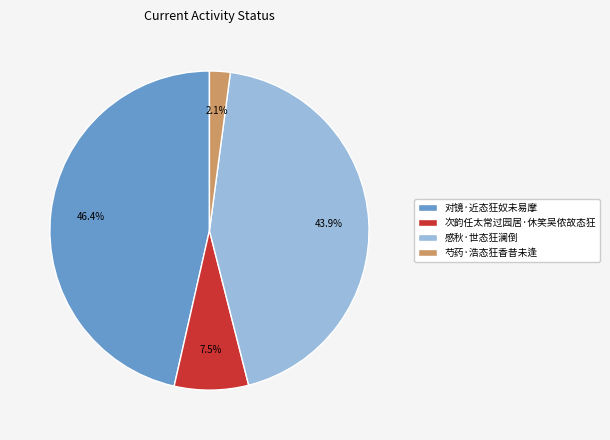

To the nearest percent, what percentage of the pie is 芍药·浩态狂香昔未逢?

2%